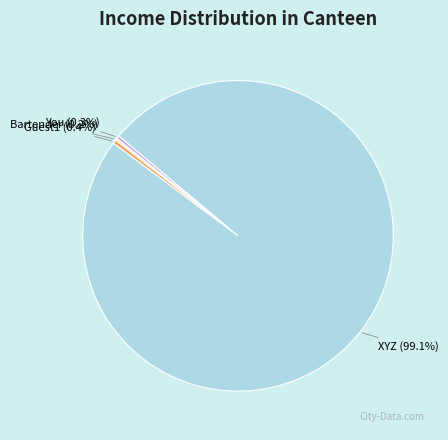

To the nearest percent, what is the difference between the largest and smallest slice percentages?

99%